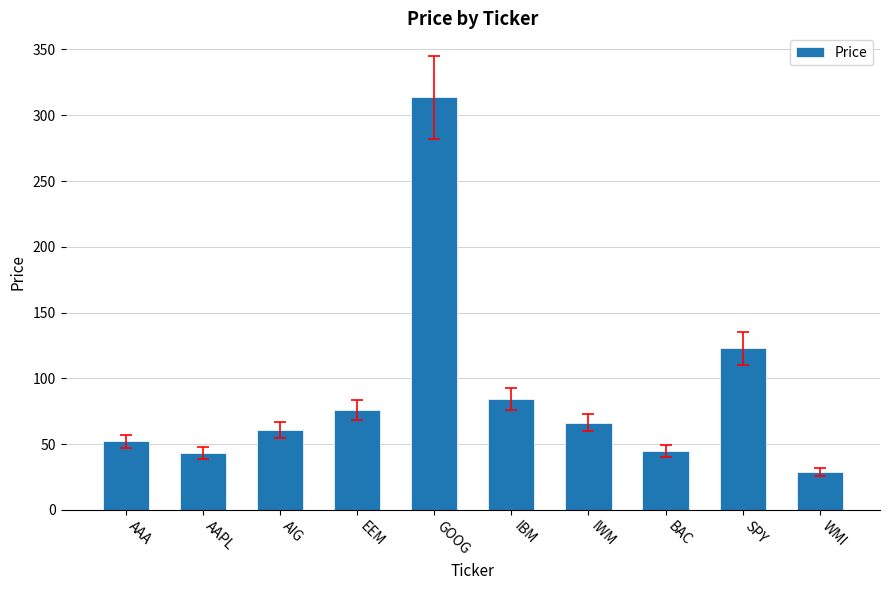

Approximately how many times larger is the value at IBM compared to IWM?

1.3